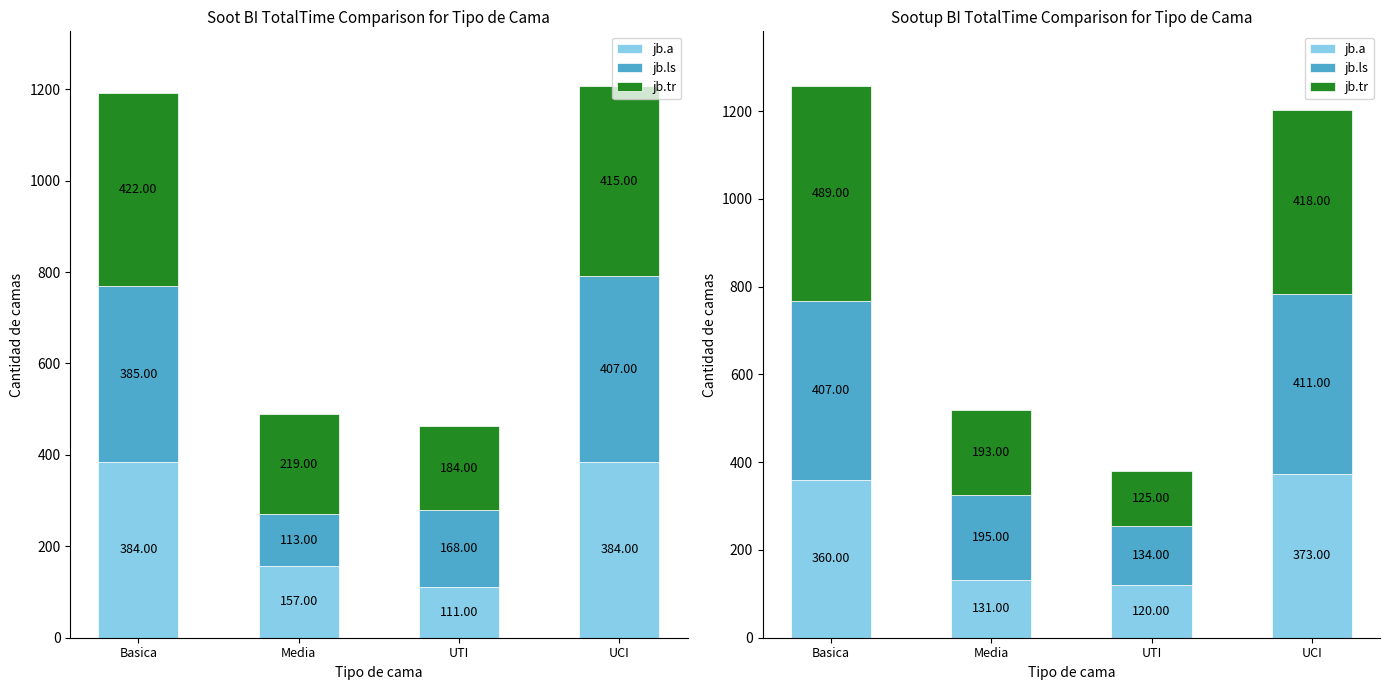

How many values in the jb.ls series exceed 407?

1